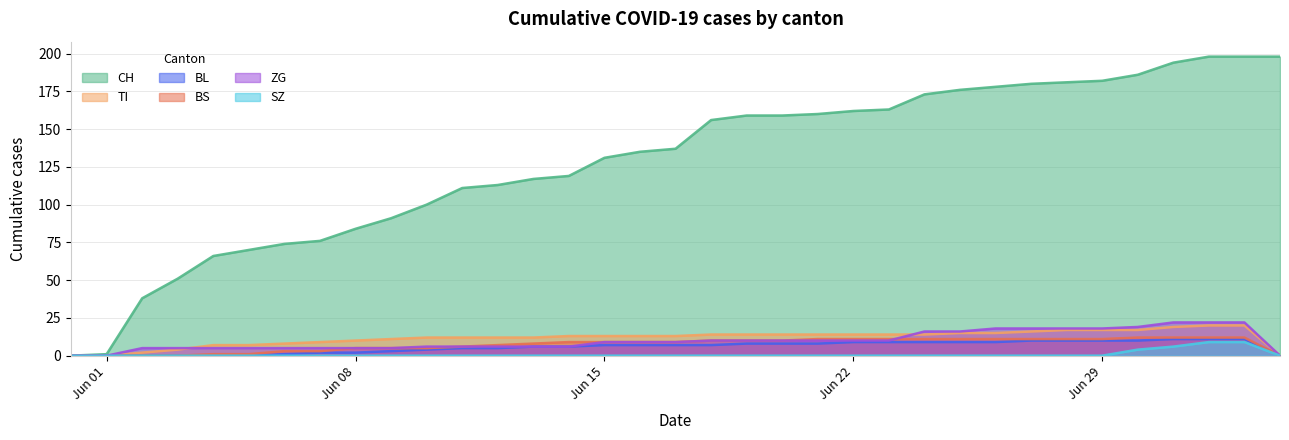

Which series has the widest spread of values?

CH